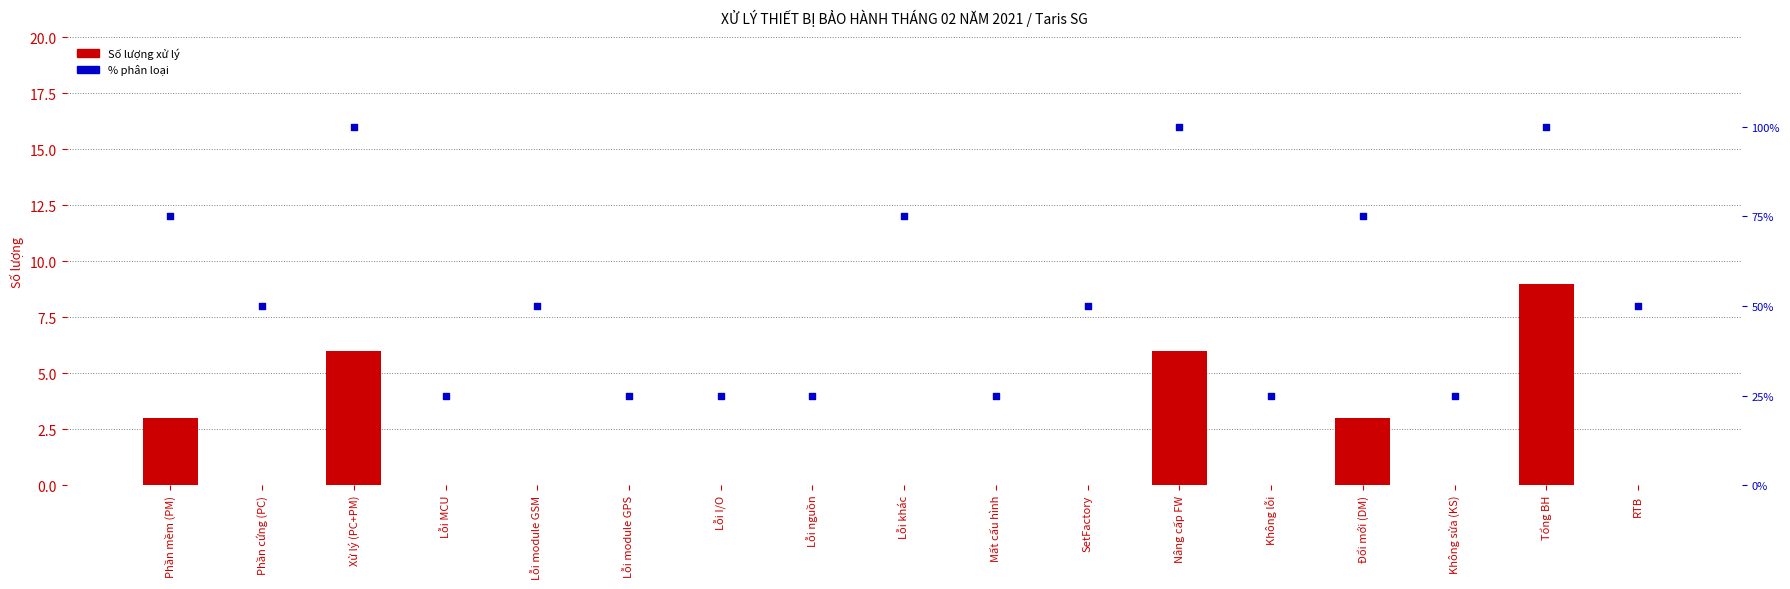

Is the value of Số lượng at Lỗi nguồn greater than the value of % rank within sample at Lỗi nguồn?

No